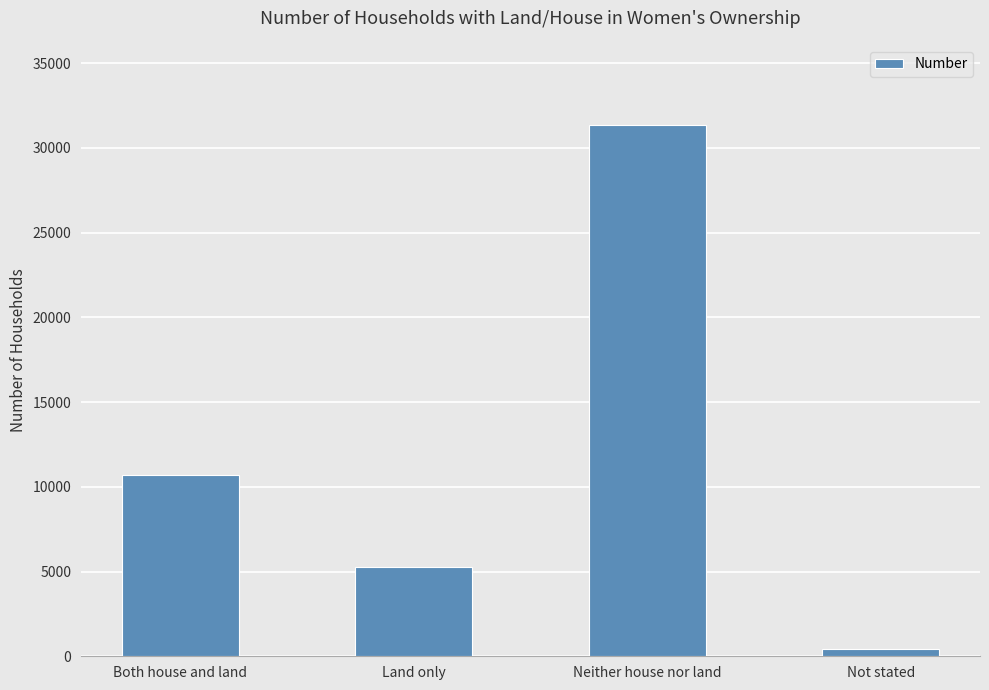

Reading right to left, transcribe all the data shown in this chart.

Not stated=449	Neither house nor land=31381	Land only=5286	Both house and land=10682